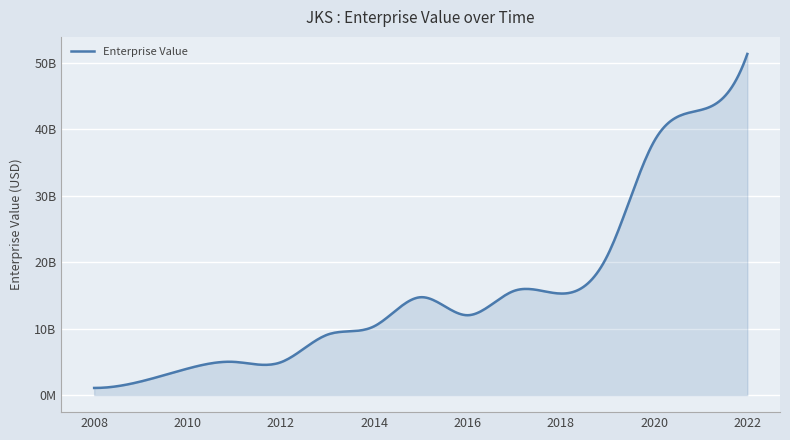

What is the difference between the maximum and minimum values?

50290344841.7